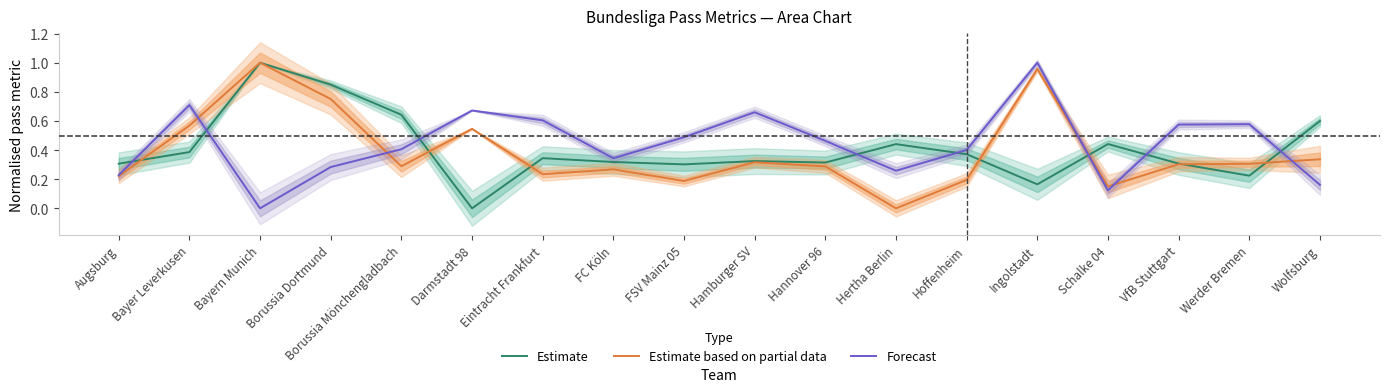

In Forecast, how many points are lower than both neighbors (excluding endpoints)?

4